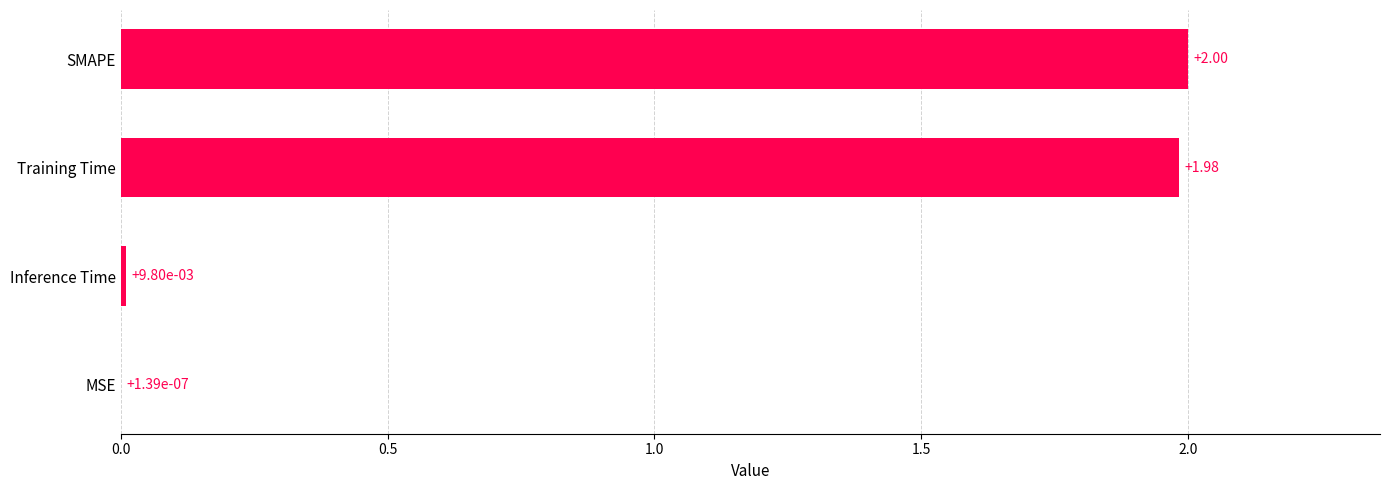

Where is the data nearest to the value 1?

Training Time